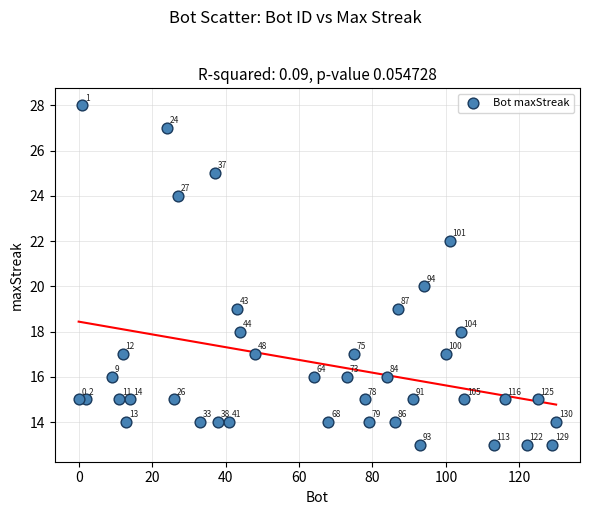

What Y value in the scatter plot is closest to 20?

20